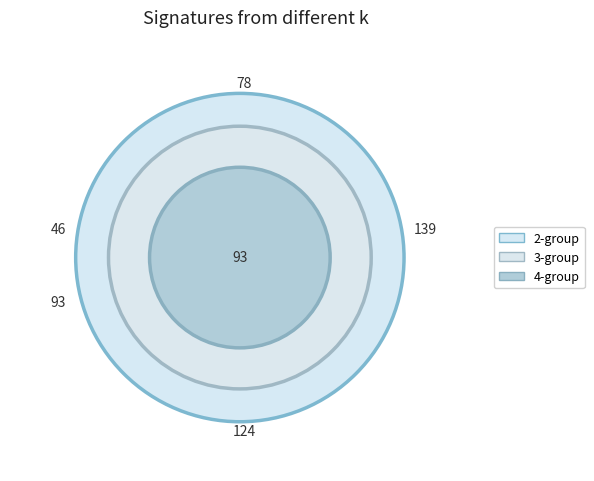

The 4 slice represents 5% of the pie. True or false?

True